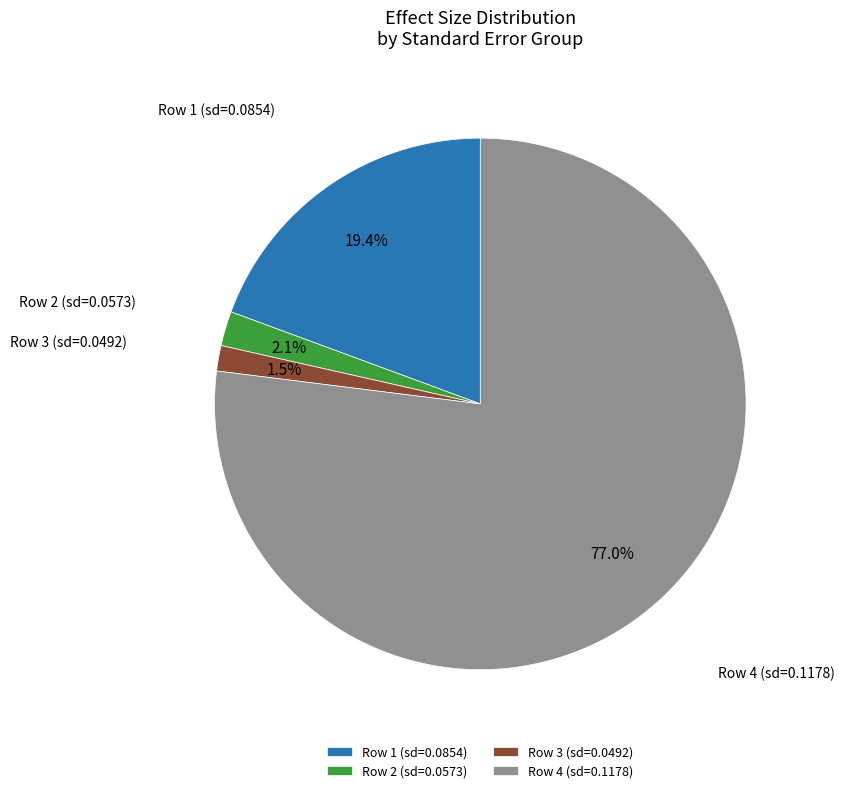

Which slice is the largest?

Row 4 (sd=0.1178)